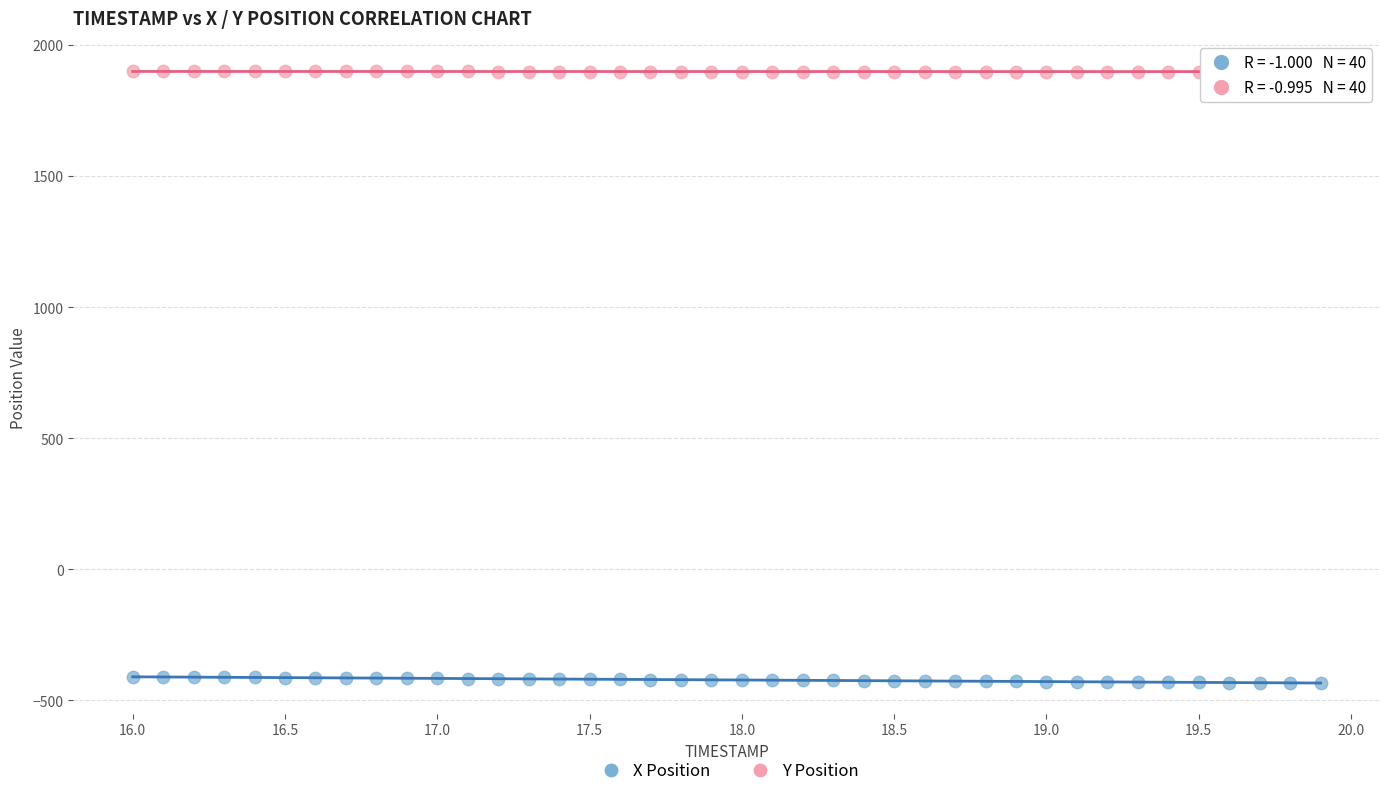

Which series contains the lowest Y value?

X Position